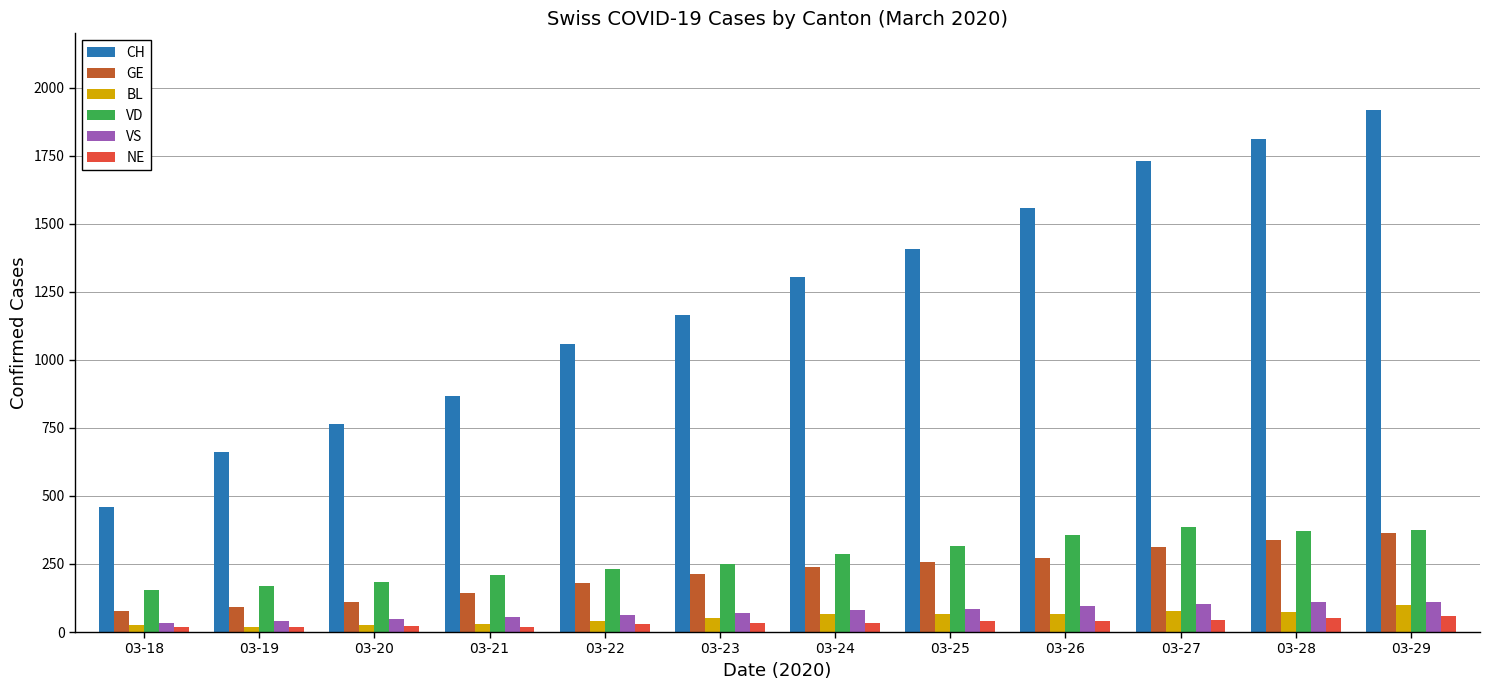

At which category is the sum across all series the highest?

03-29